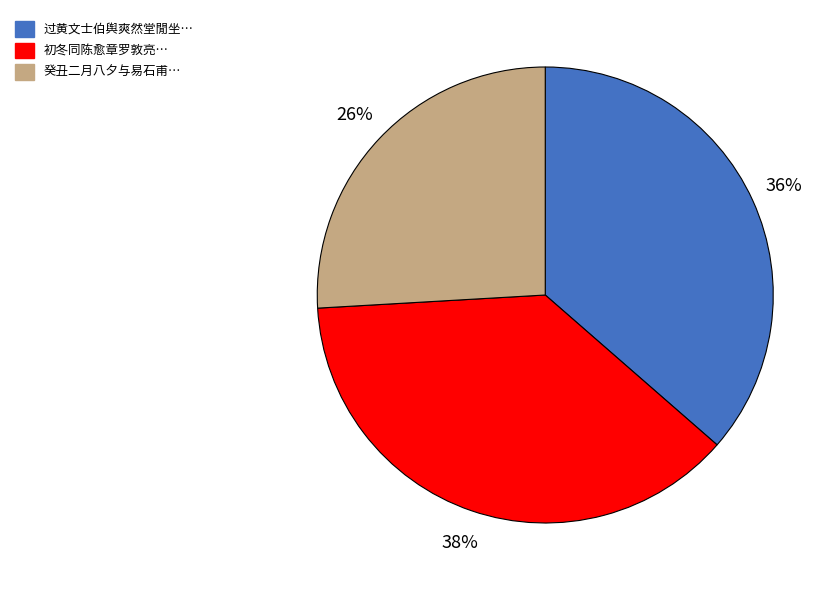

Which category has the biggest portion of the pie?

初冬同陈愈章罗敦亮…